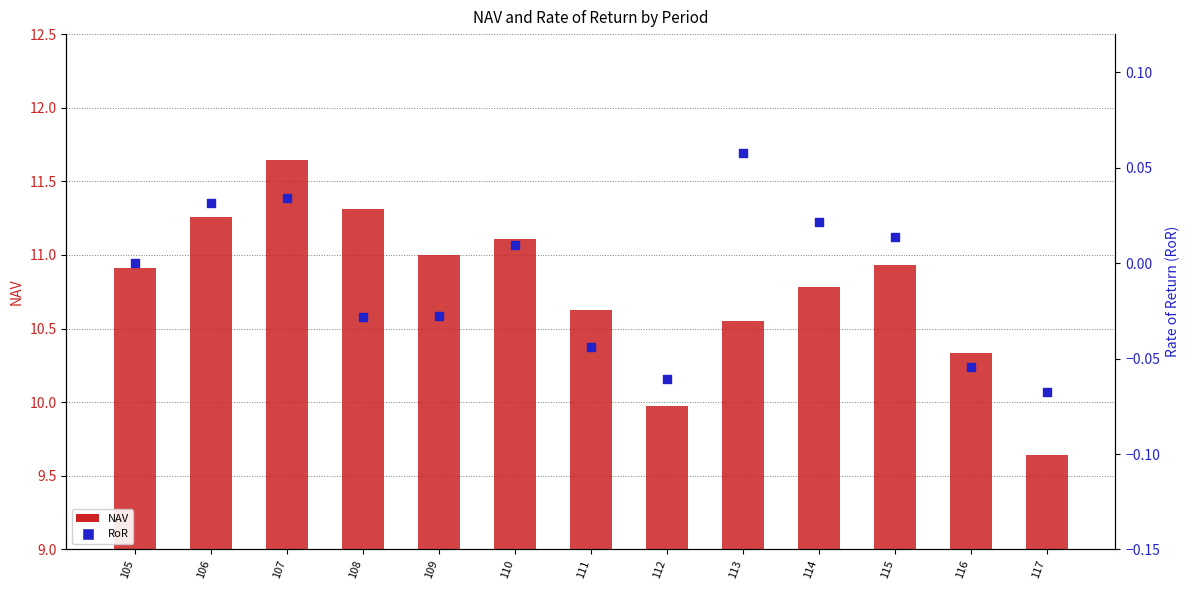

At which category is the sum across all series the highest?

107